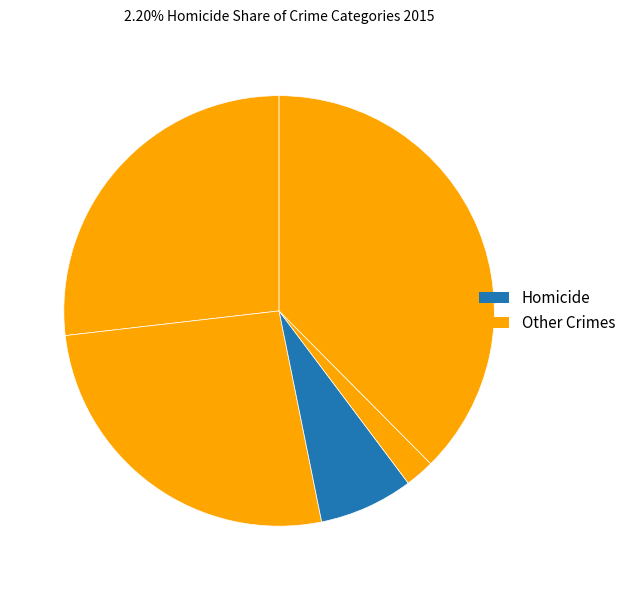

How many segments does this pie chart have?

5